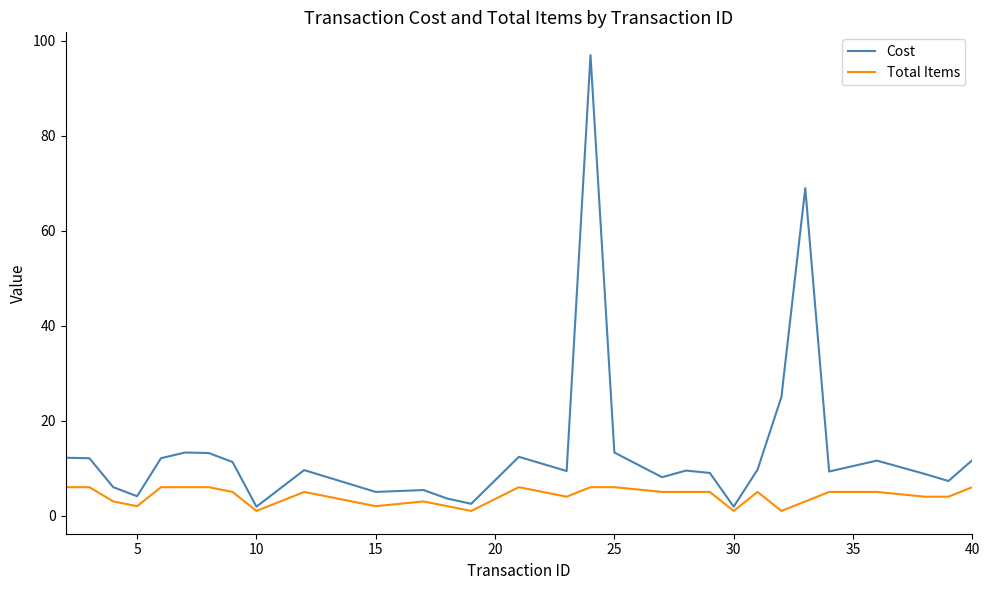

List the series in order of their overall mean, lowest first.

Total Items, Cost